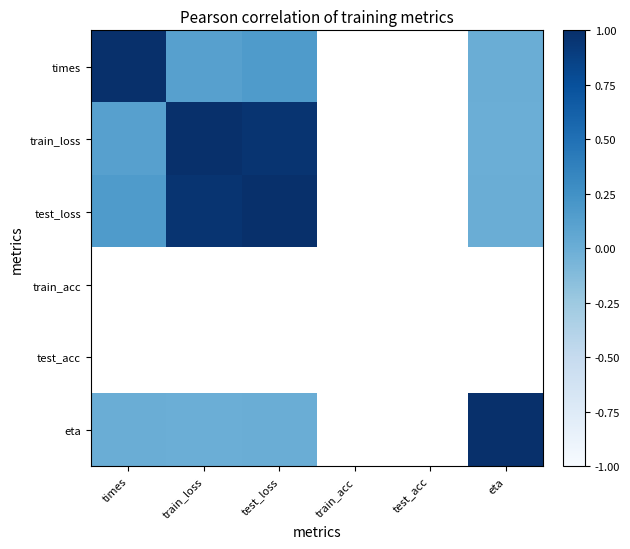

Between test_acc and eta, which is larger?

eta